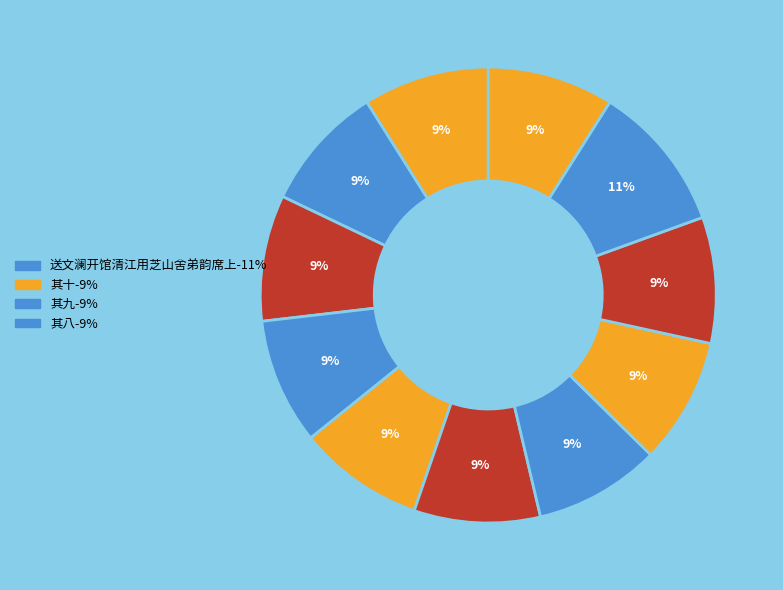

How many segments does this pie chart have?

11